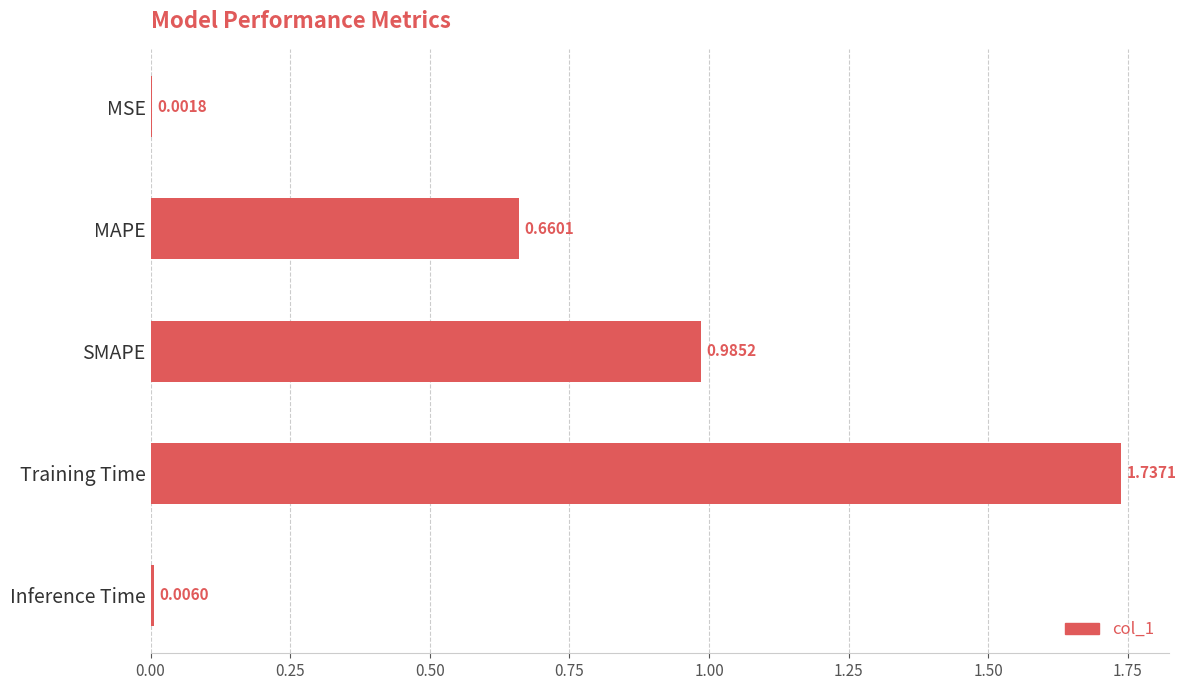

Does the chart contain stacked bars?

No